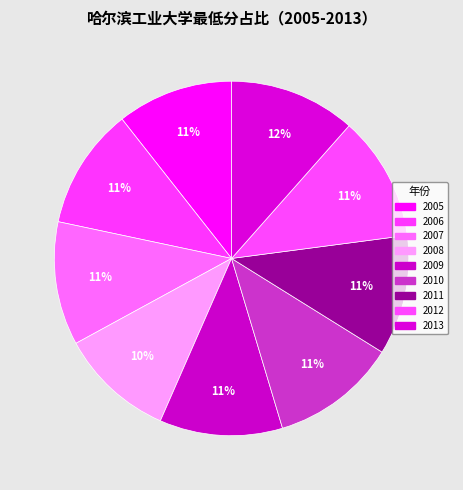

Rank the categories by value from lowest to highest.

2008, 2005, 2011, 2006, 2009, 2007, 2012, 2010, 2013